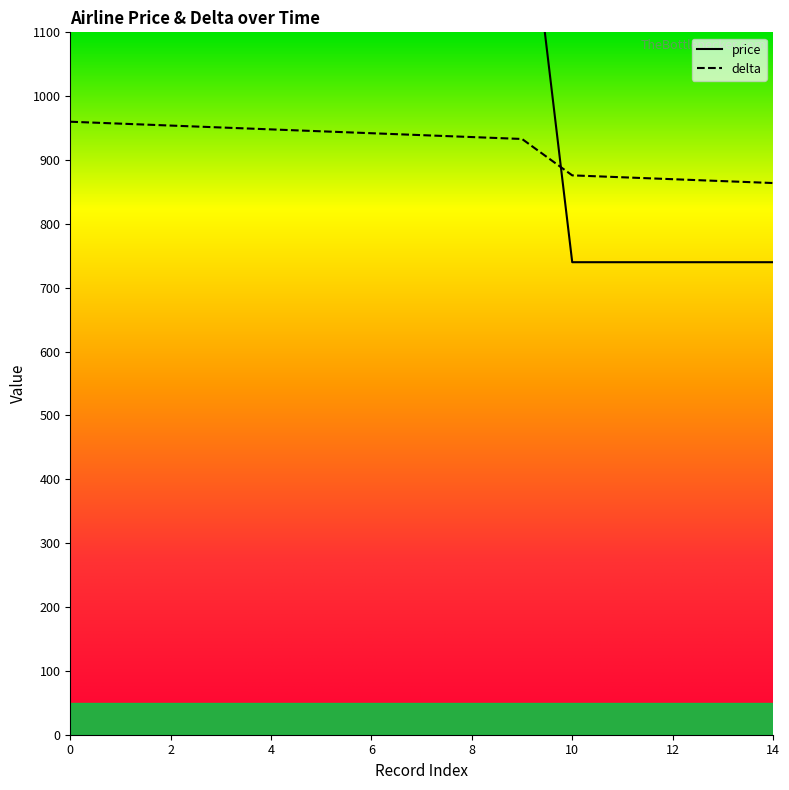

True or false: price has more than 2 interior local peaks.

False